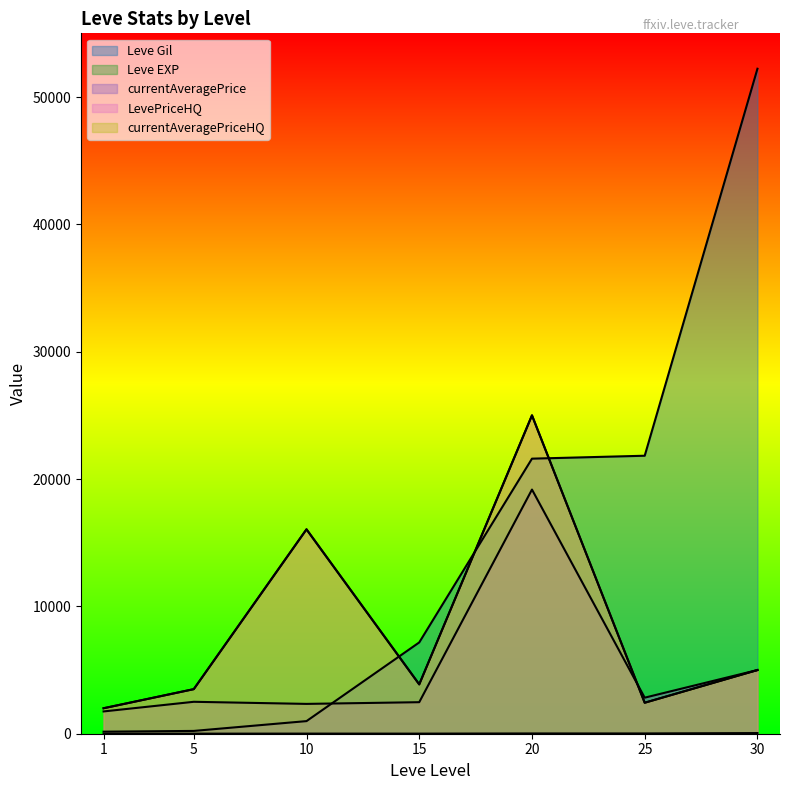

Which category has the lowest value across all series?

1